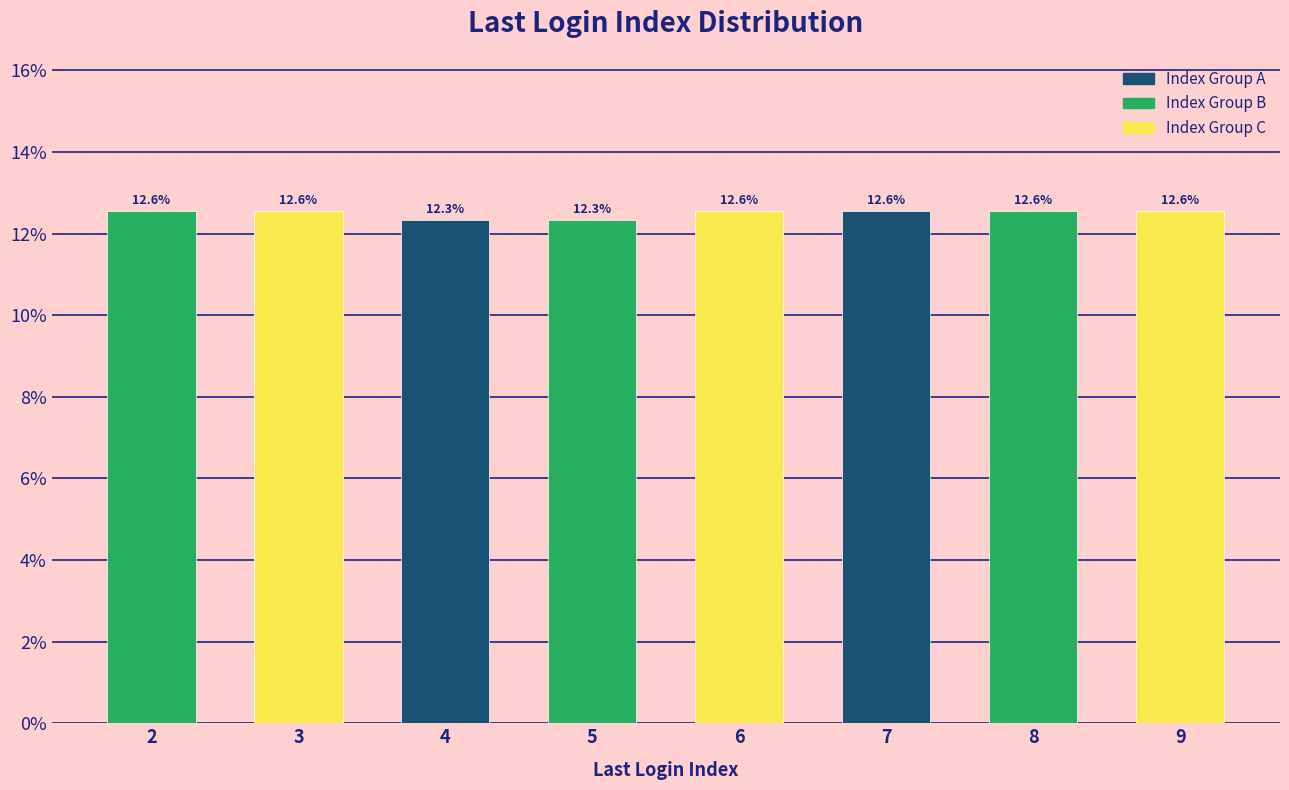

Reading left to right, extract all data points from this chart.

2=12.6	3=12.6	4=12.3	5=12.3	6=12.6	7=12.6	8=12.6	9=12.6